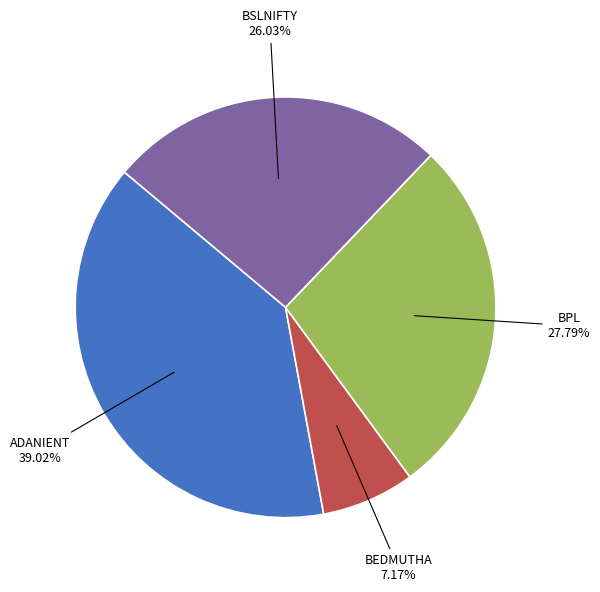

Does BPL account for over 50% of the chart?

No